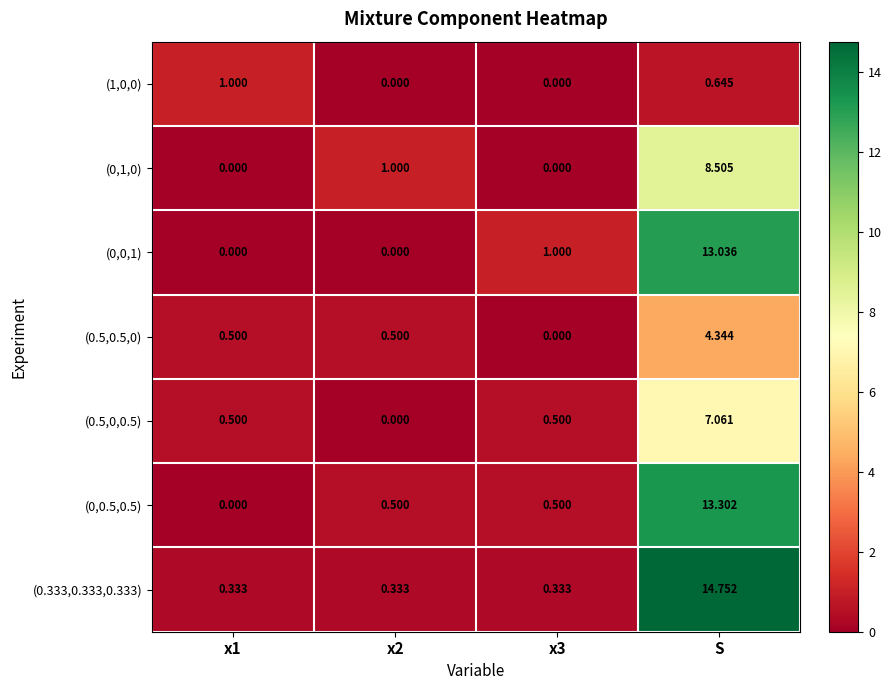

Which category has the highest value across all series?

S